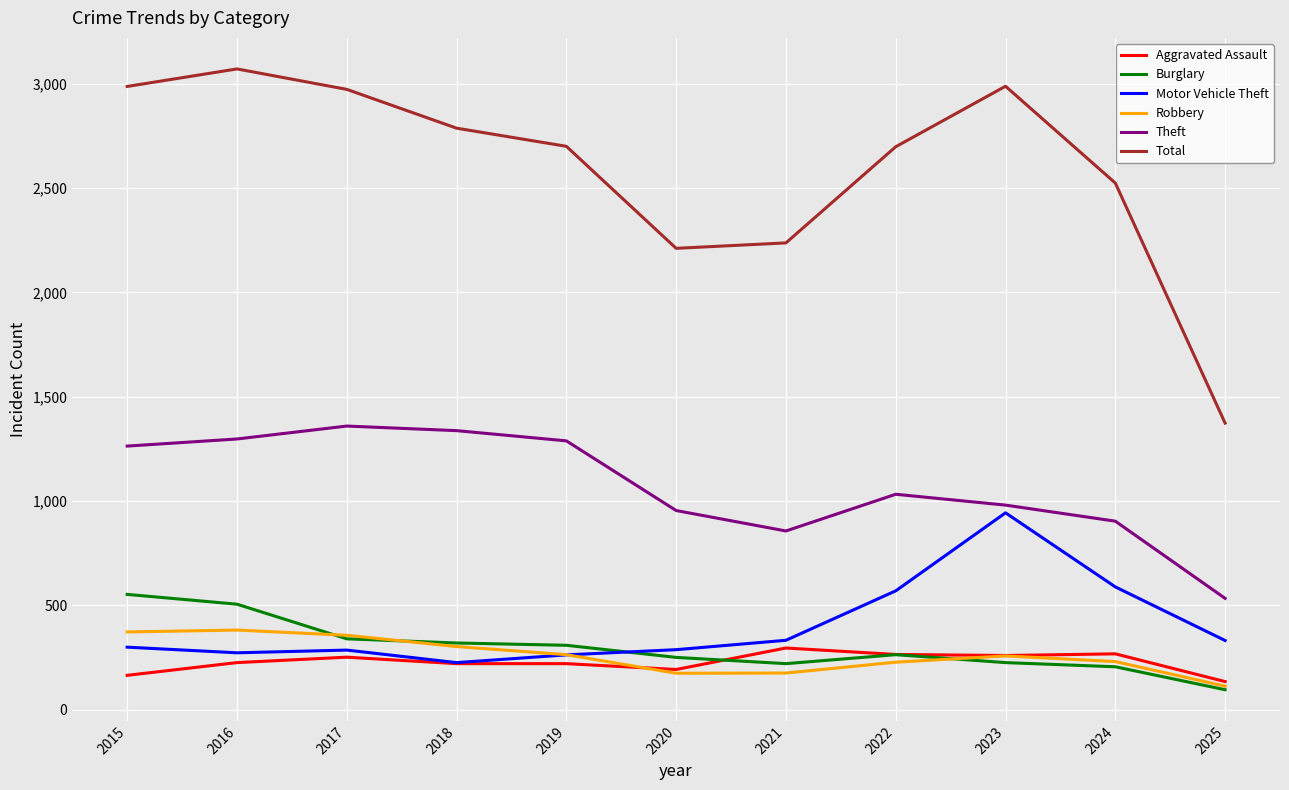

What is the spread (max minus min) of values at 2024?

2319